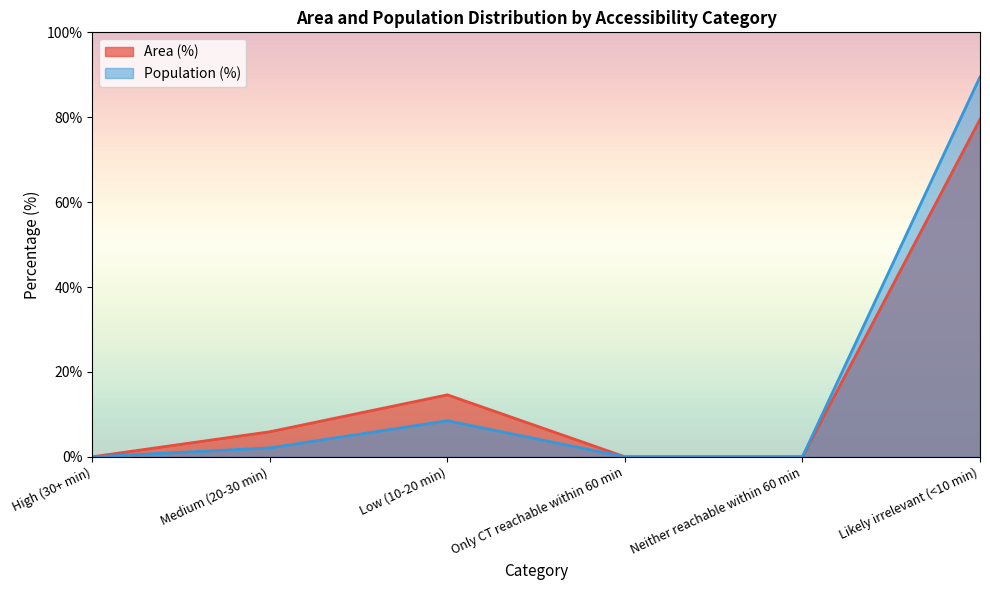

True or false: Population (%) and Area (%) cross at least once.

False